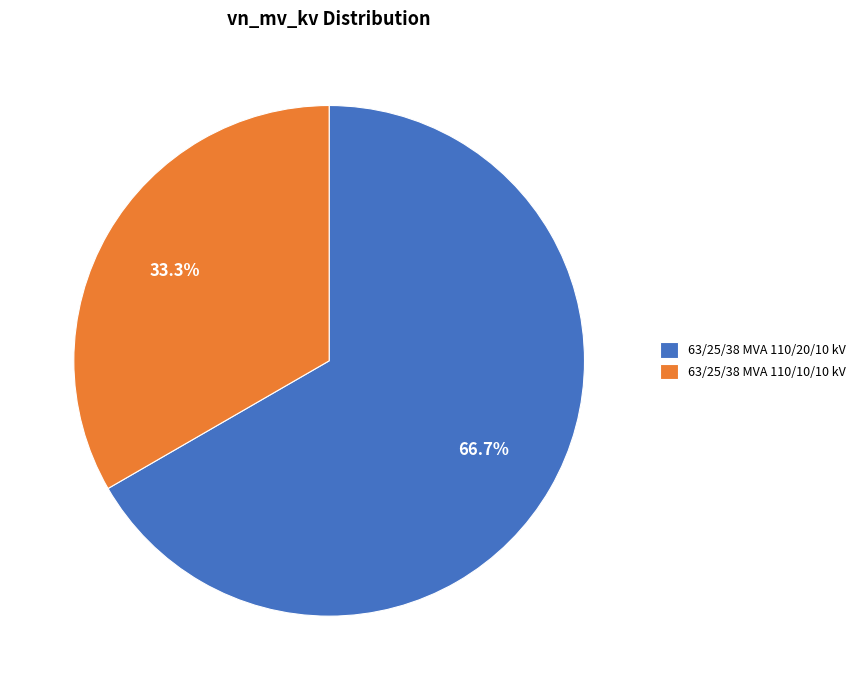

Which category accounts for the majority?

63/25/38 MVA 110/20/10 kV